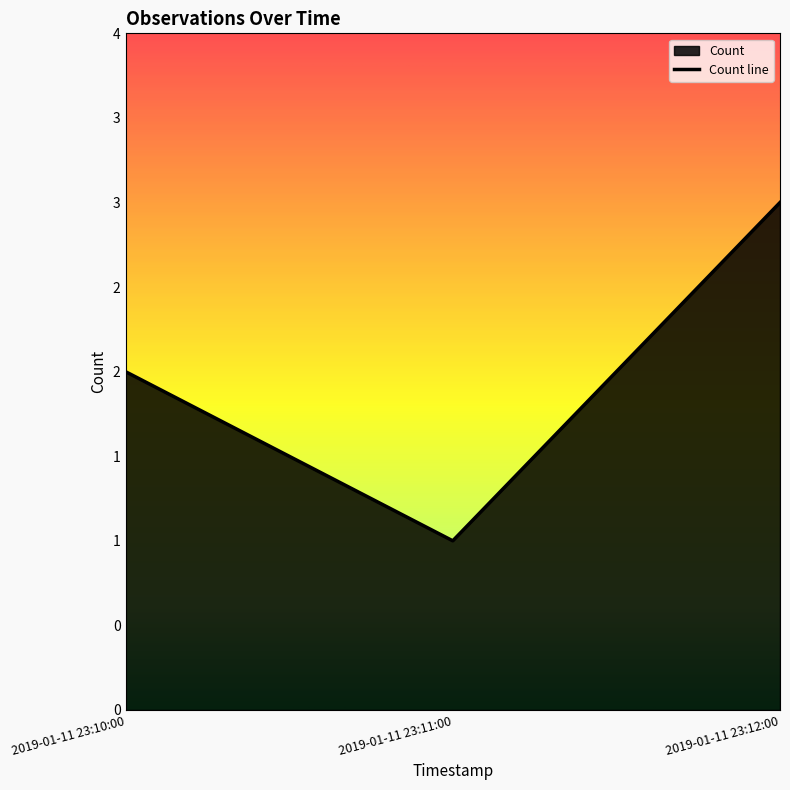

How many data points are less than 2?

1